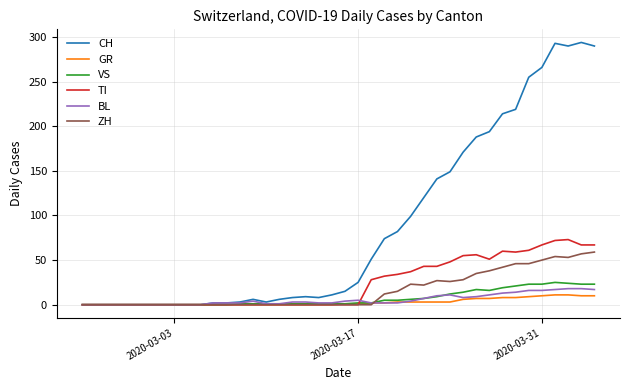

Which series has the largest total across all categories?

CH